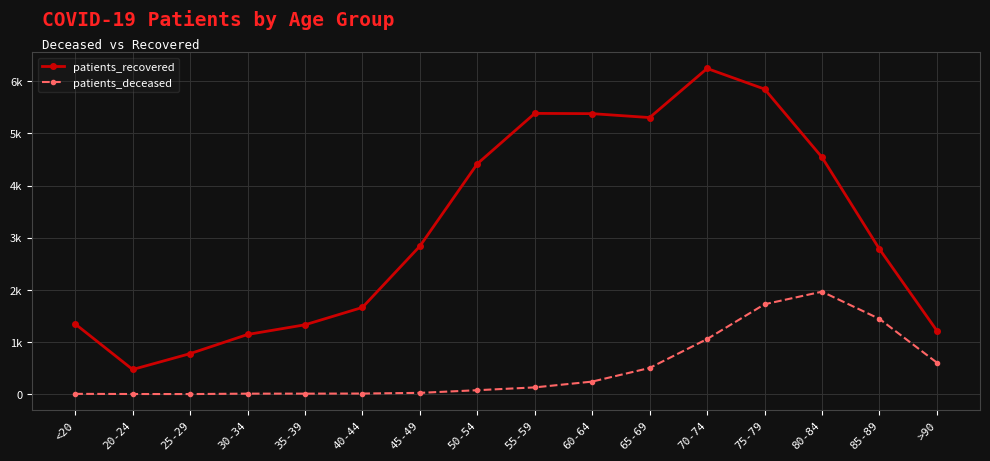

At which category is the sum across all series the highest?

75-79